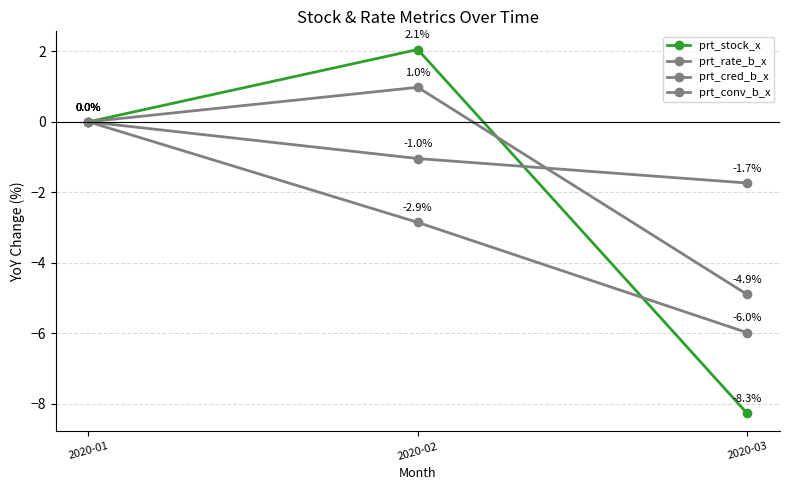

Is it true that prt_rate_b_x equals -3.0 at 2020-03?

False